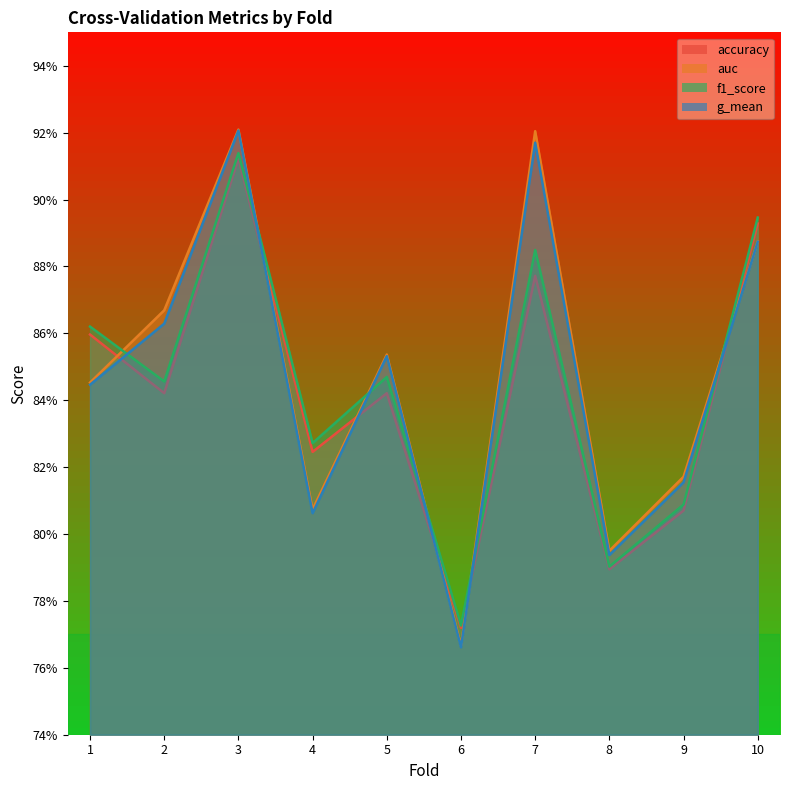

Reading left to right, extract all data points from this chart.

accuracy: 0.9	0.8	0.9	0.8	0.8	0.8	0.9	0.8	0.8	0.9
auc: 0.8	0.9	0.9	0.8	0.9	0.8	0.9	0.8	0.8	0.9
f1_score: 0.9	0.8	0.9	0.8	0.8	0.8	0.9	0.8	0.8	0.9
g_mean: 0.8	0.9	0.9	0.8	0.9	0.8	0.9	0.8	0.8	0.9